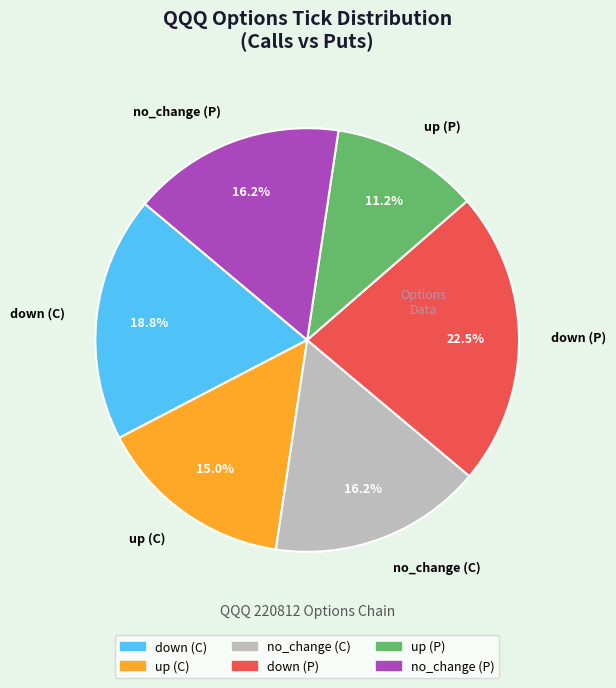

Does up (P) account for over 50% of the chart?

No